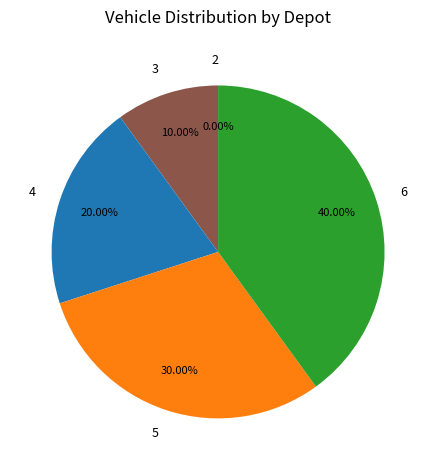

Rank the categories by value from lowest to highest.

2, 3, 4, 5, 6